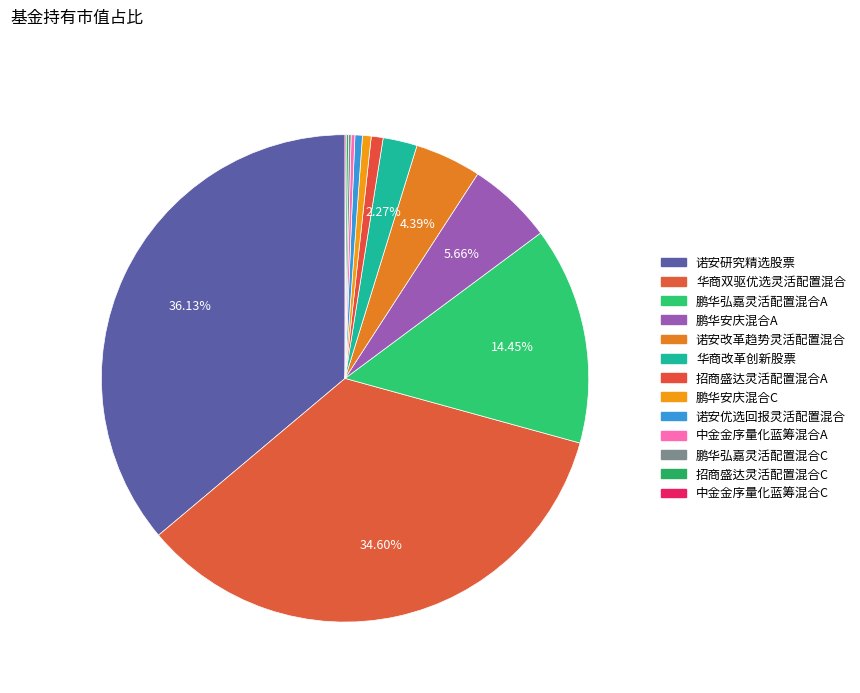

Is it true that 中金金序量化蓝筹混合C is 8% of the pie?

False